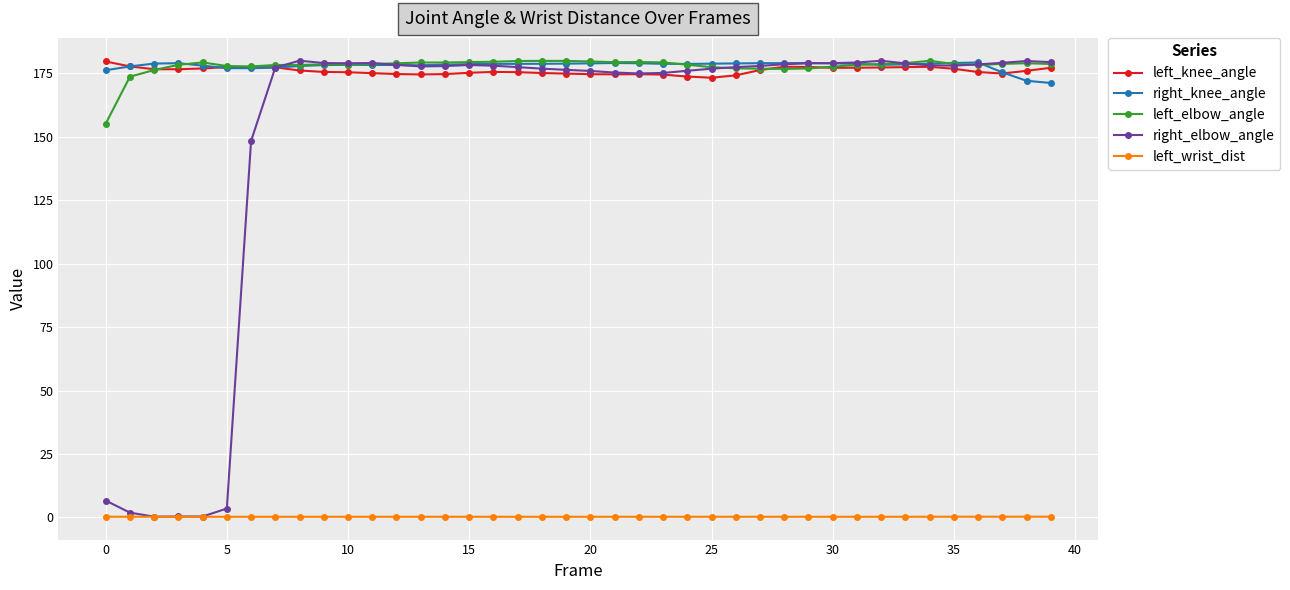

What is the smallest value displayed?

0.2